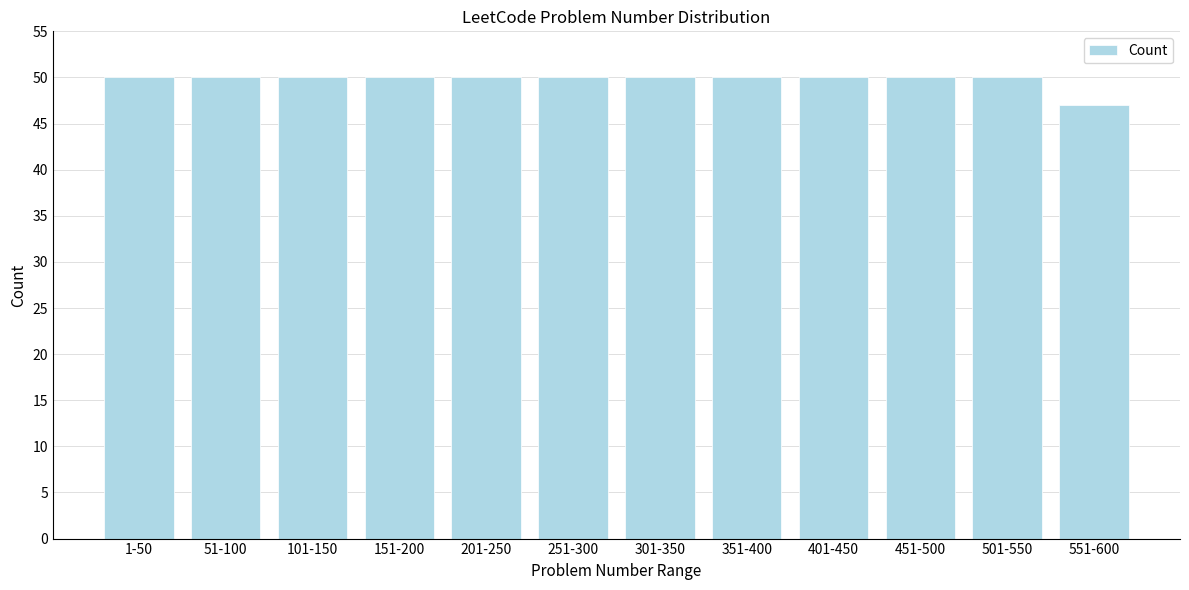

Reading left to right, transcribe all the data shown in this chart.

50	50	50	50	50	50	50	50	50	50	50	47